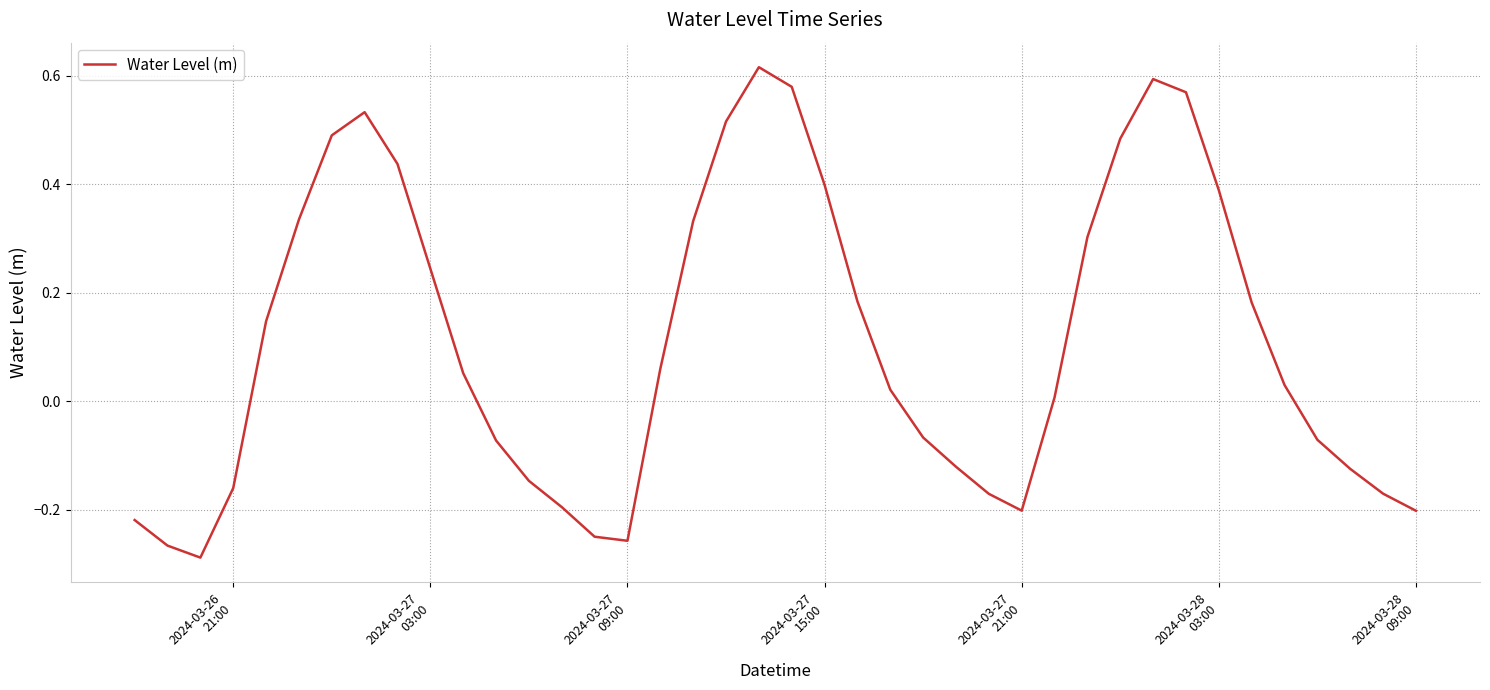

How many lines are shown in the chart?

1